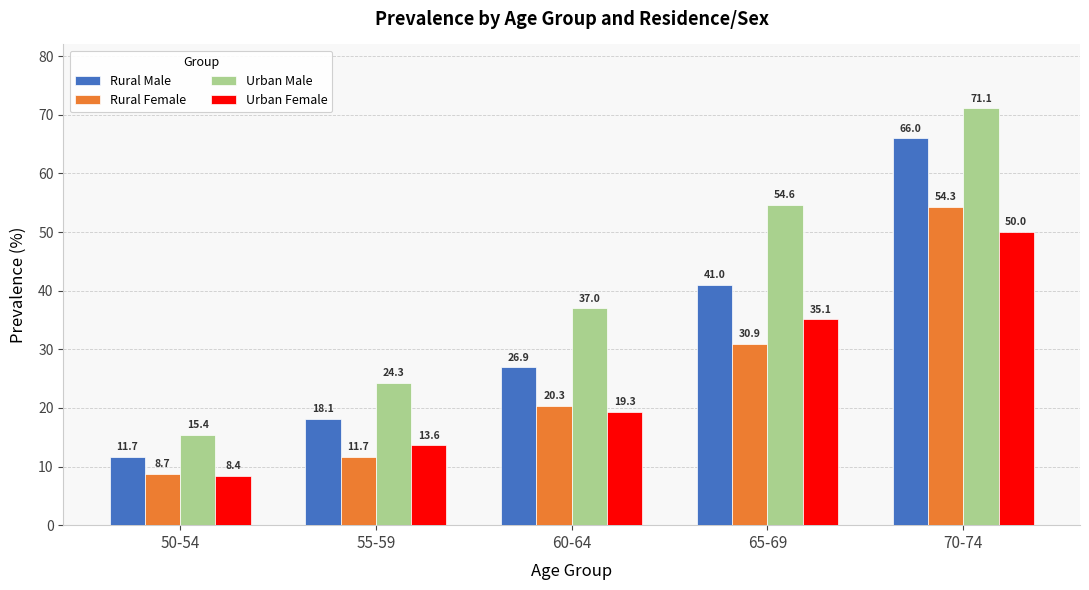

Reading right to left, what are all the values shown in this chart?

Rural Male: 66.0	41.0	26.9	18.1	11.7
Rural Female: 54.3	30.9	20.3	11.7	8.7
Urban Male: 71.1	54.6	37.0	24.3	15.4
Urban Female: 50.0	35.1	19.3	13.6	8.4